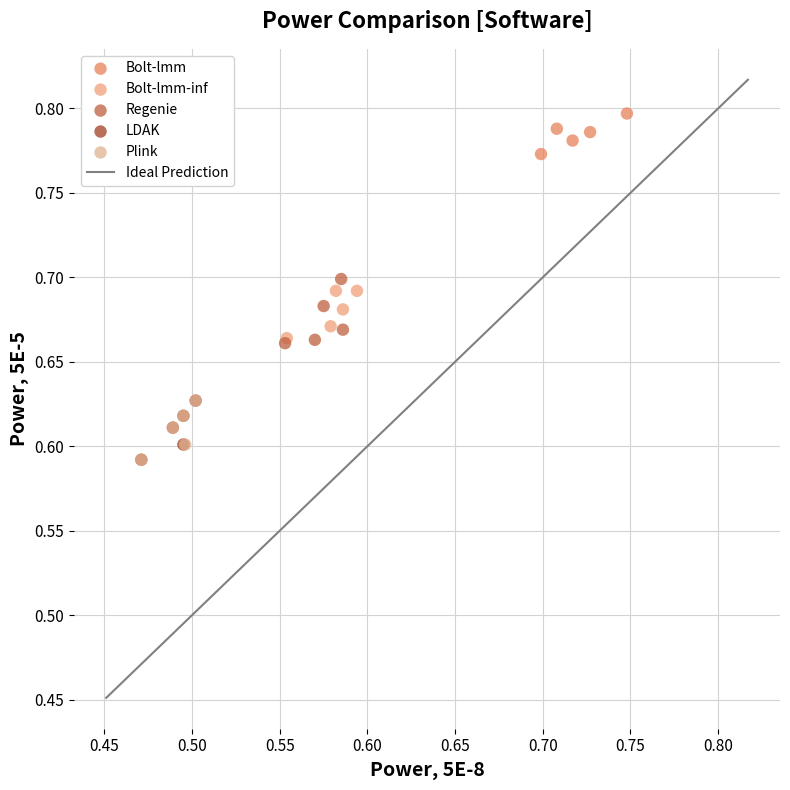

Which series contains the highest Y value?

Bolt-lmm